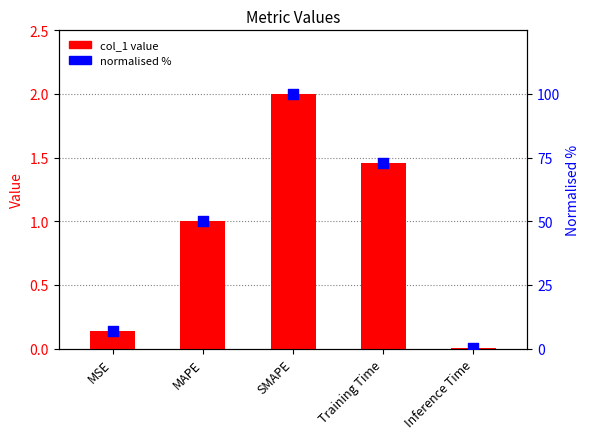

What is the total value across all series at MSE?

7.1